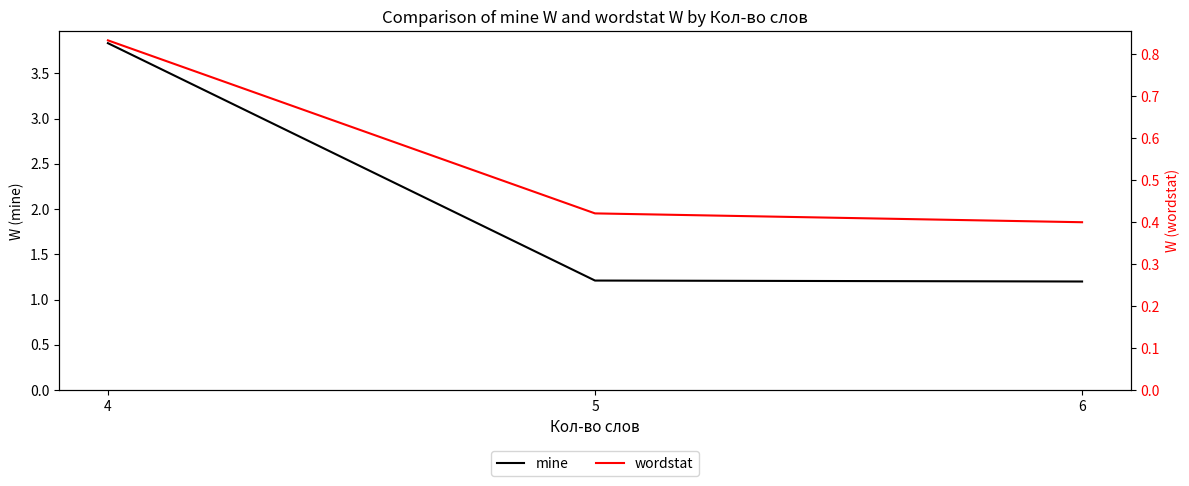

What are all the series names shown in the legend?

mine, wordstat